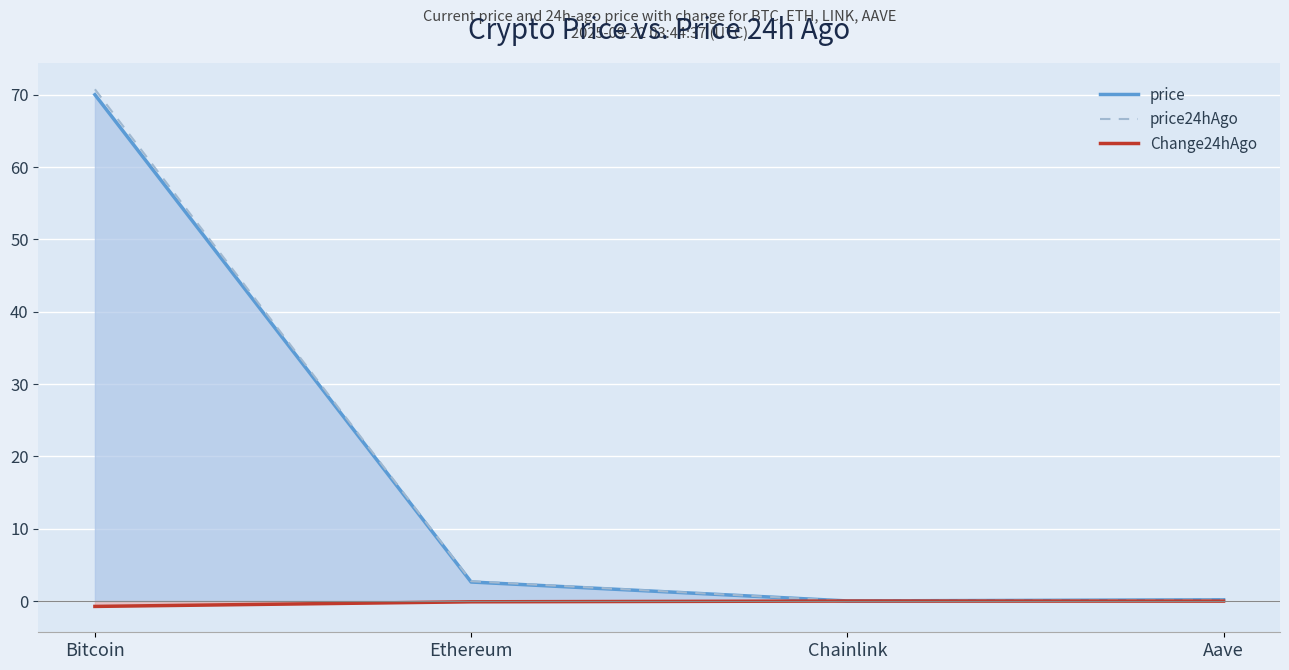

How many lines are shown in the chart?

3